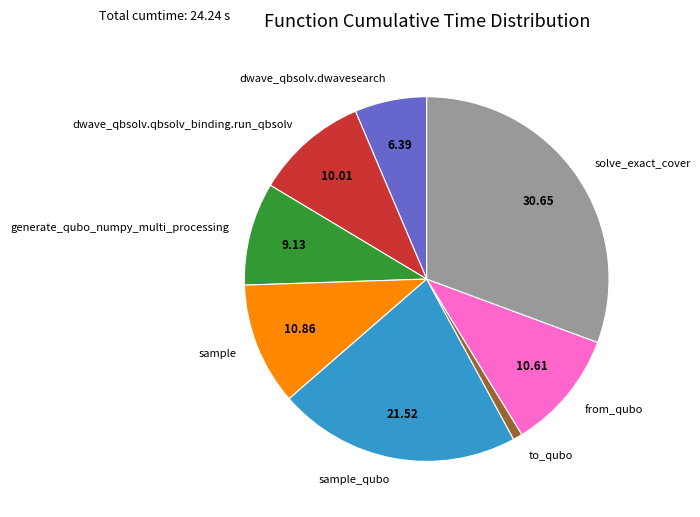

Between sample_qubo and generate_qubo_numpy_multi_processing, which is larger?

sample_qubo